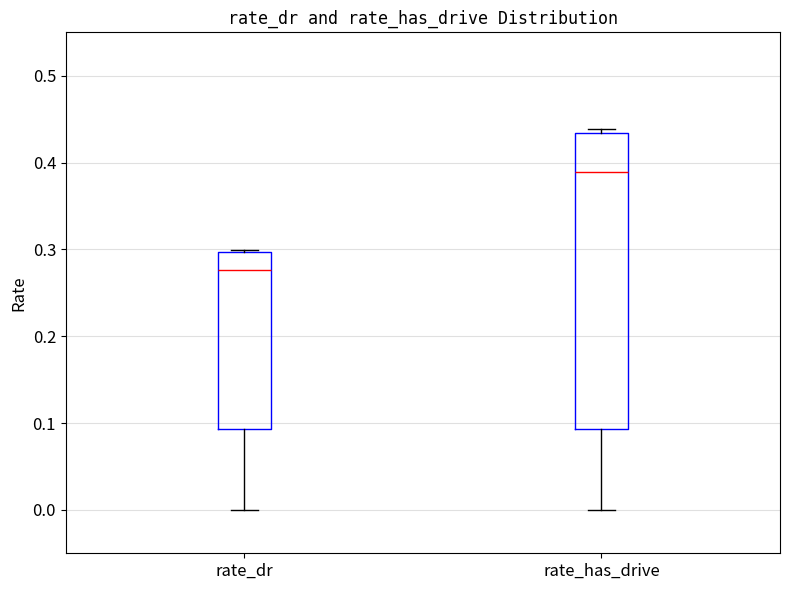

Where does the median line of the box for rate_has_drive sit on the y-axis? The values are not printed on the chart, so give them approximately, as read against the axis.

0.39